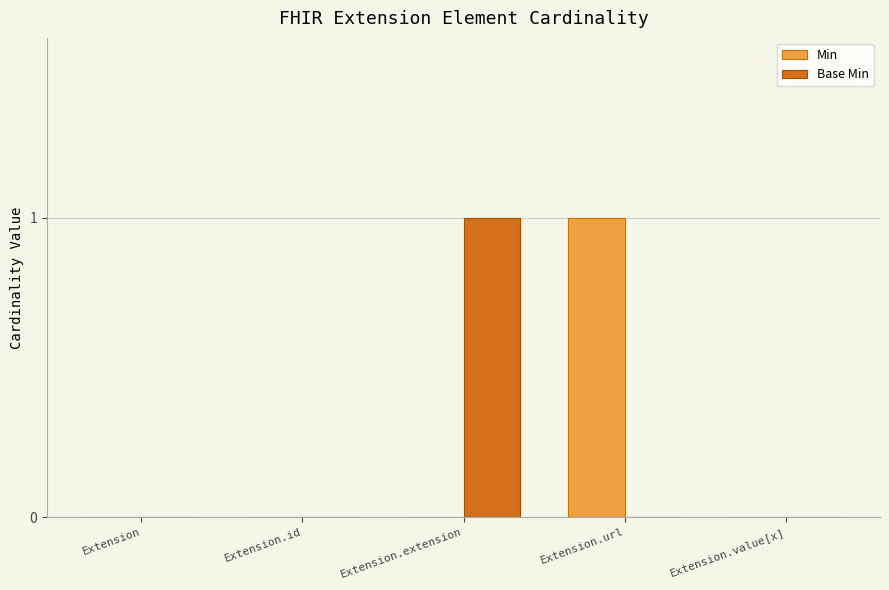

Is the value of Min at Extension.url greater than the value of Base Min at Extension?

Yes